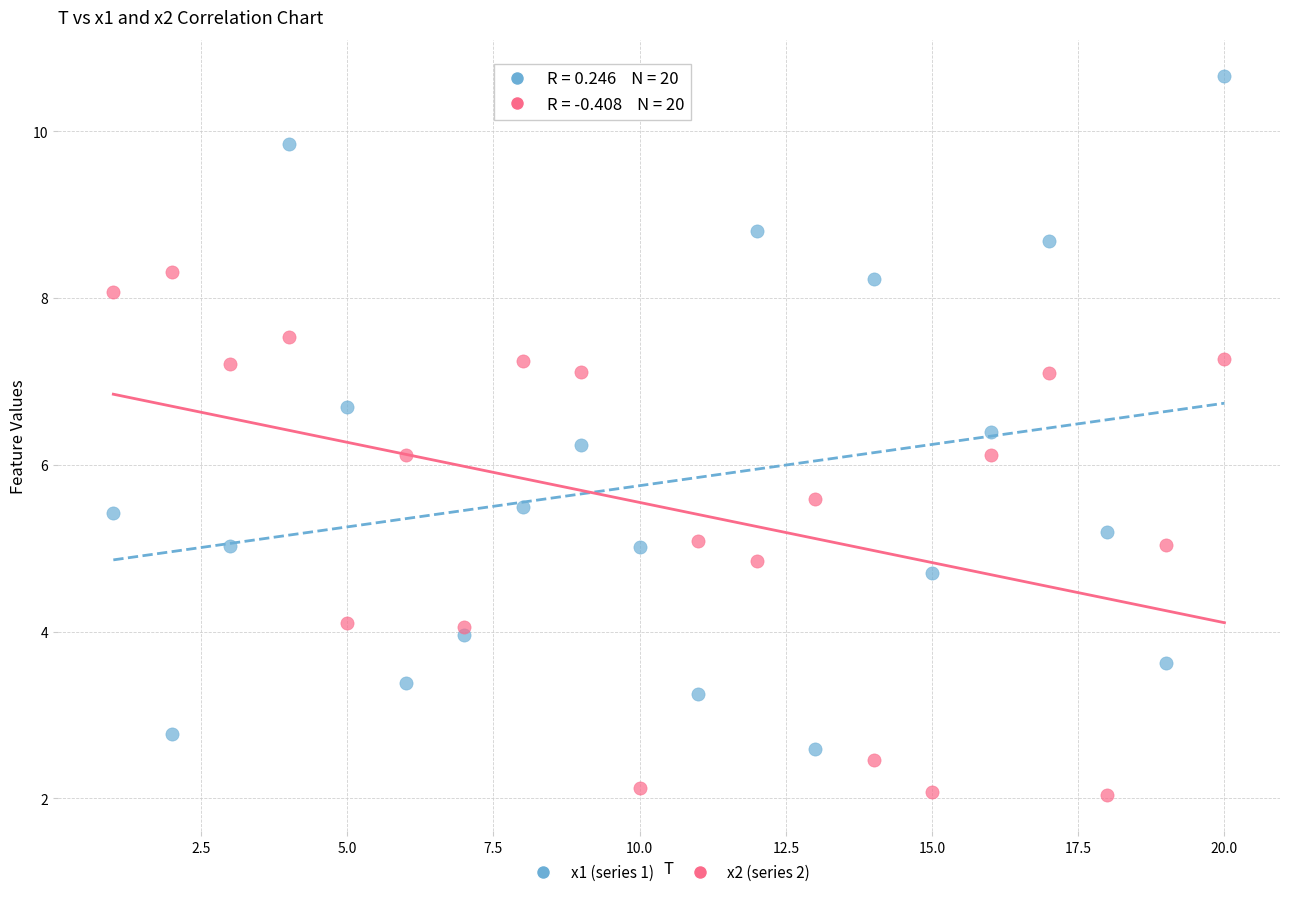

Which series reaches the maximum Y coordinate?

x1 (series 1)